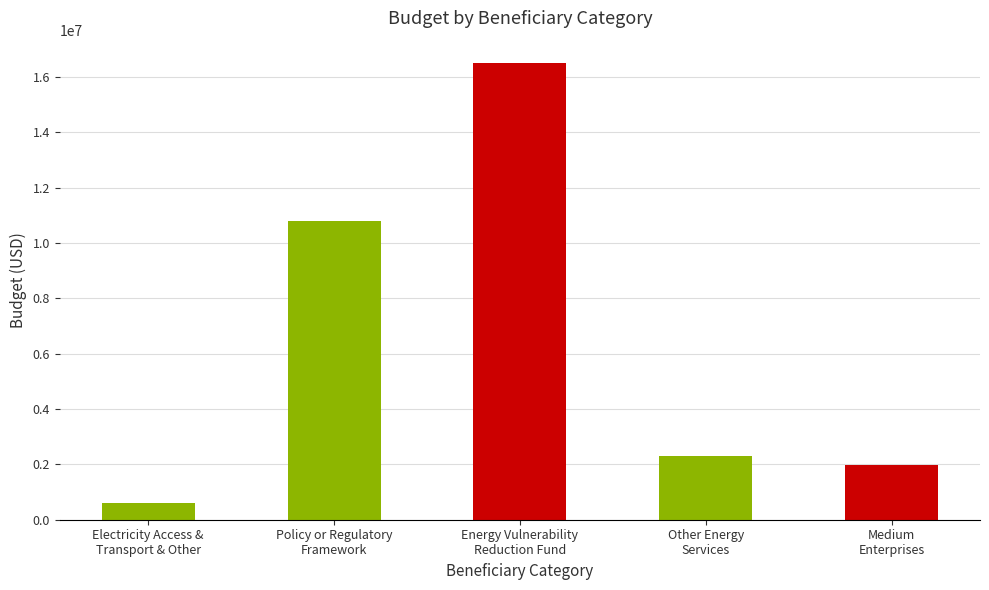

What is the label of the 3rd bar from the right?

Energy Vulnerability
Reduction Fund